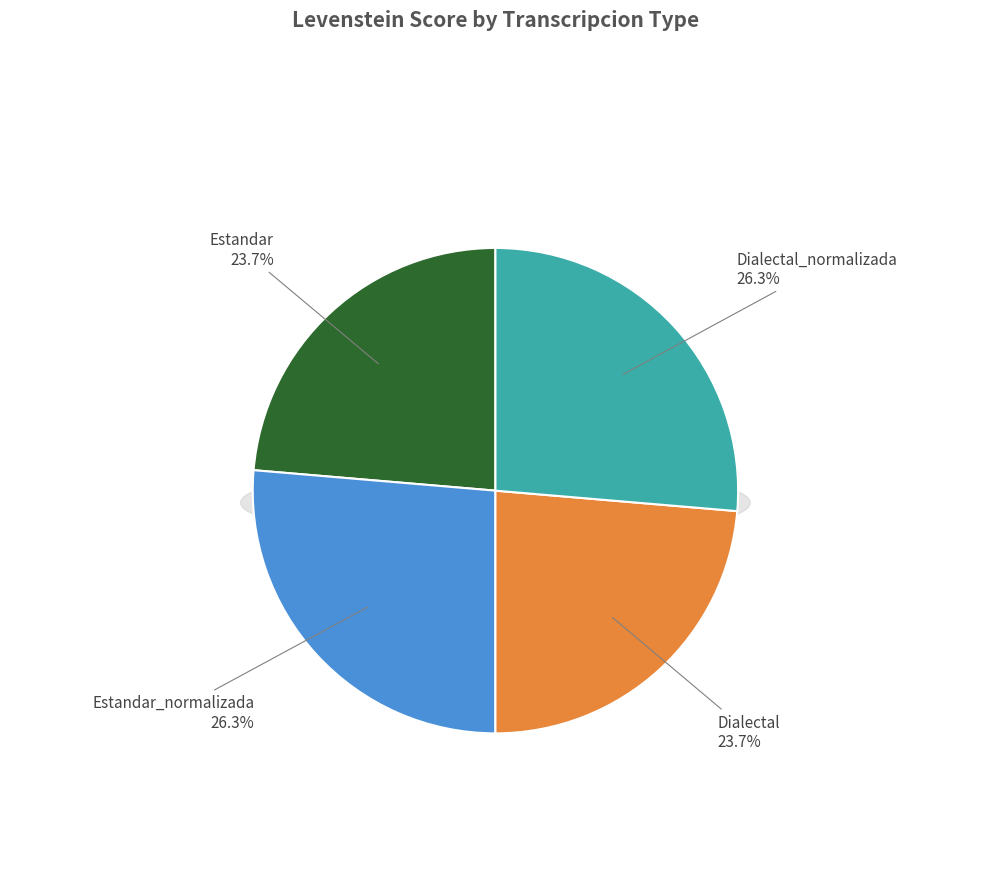

What percentage do Dialectal_normalizada and Estandar together represent?

50.0%